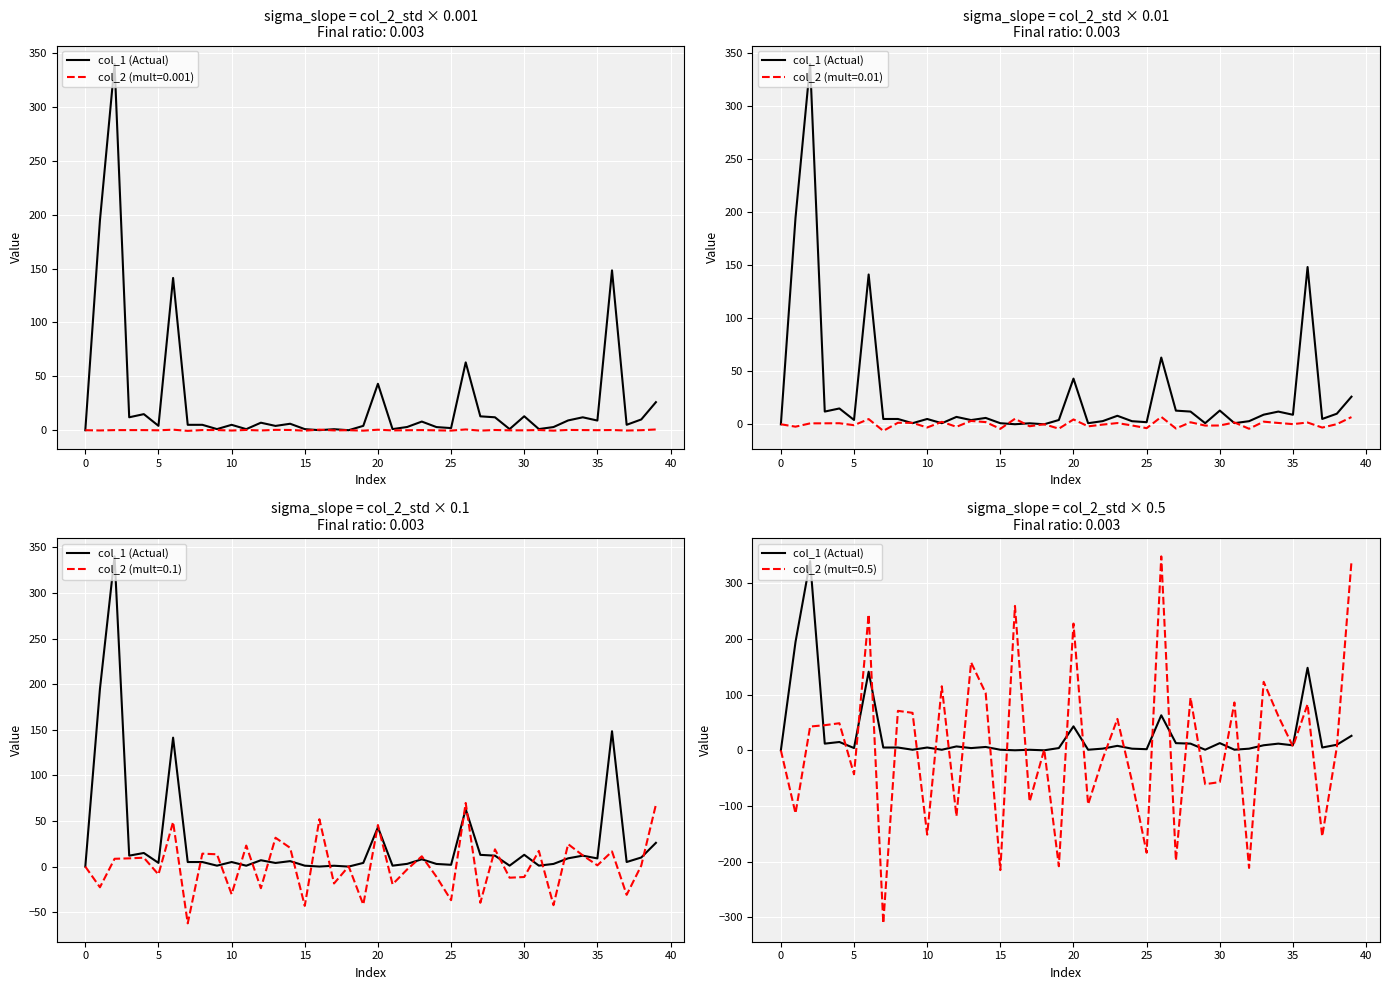

Reading left to right, what are all the values shown in this chart?

0.0	194.7	340.0	12.0	14.9	4.1	141.3	5.0	5.0	1.0	5.0	1.0	7.0	4.0	6.0	1.0	0.0	0.9	0.0	4.0	43.1	1.0	3.0	8.0	2.9	2.0	62.9	12.9	12.0	1.0	12.9	1.1	2.9	9.1	12.0	9.0	148.4	5.0	10.0	26.0